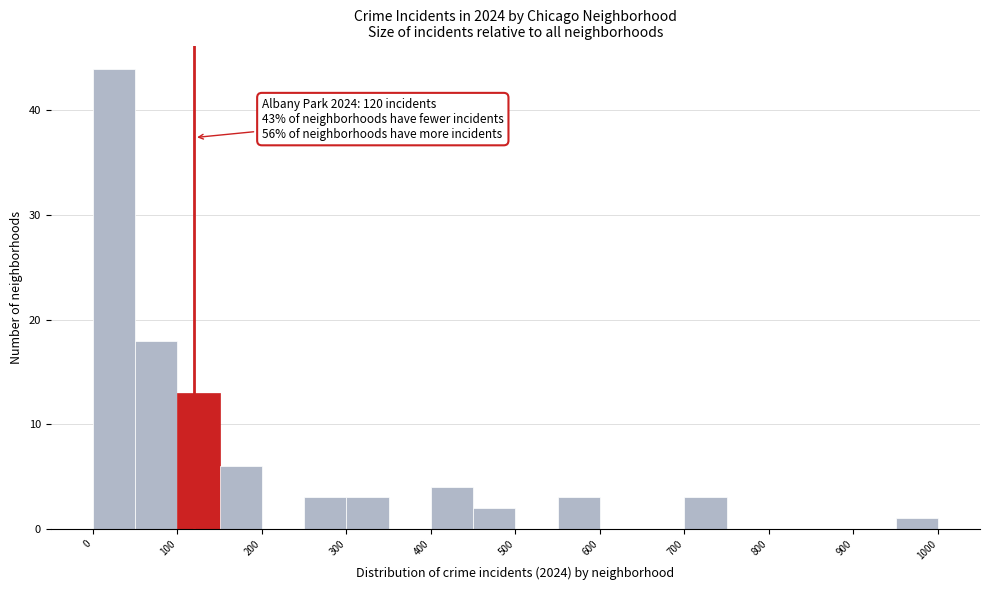

Over which range of the x-axis is the bar tallest?

0 to 50